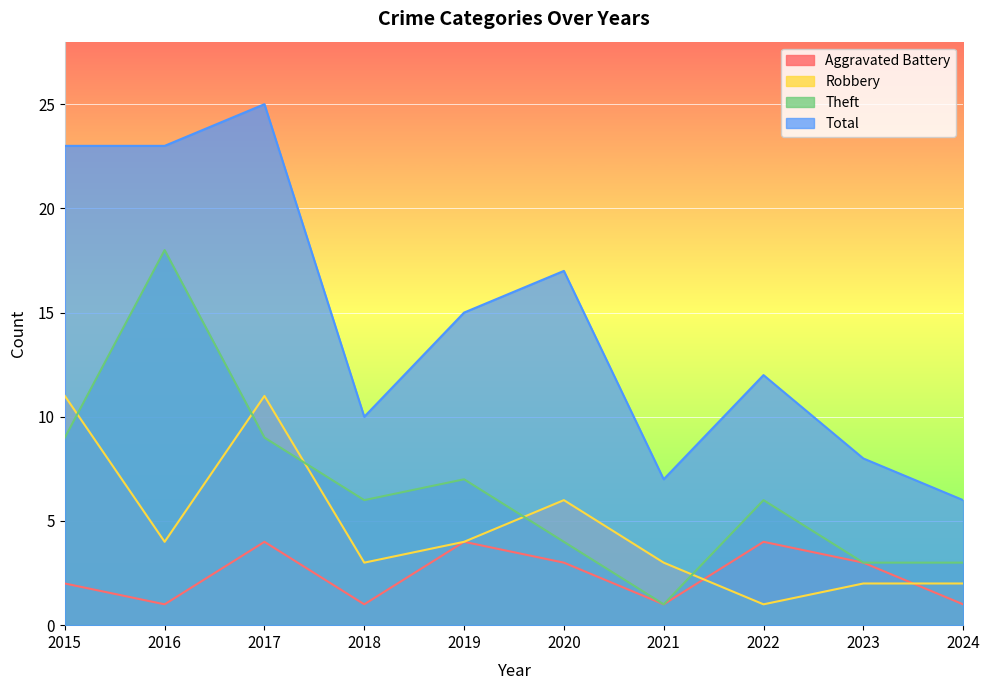

True or false: Total and Theft cross at least once.

False